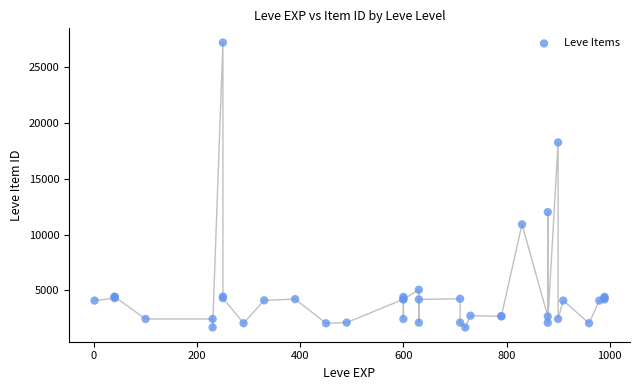

What Y value in the scatter plot is closest to 14448?

12018